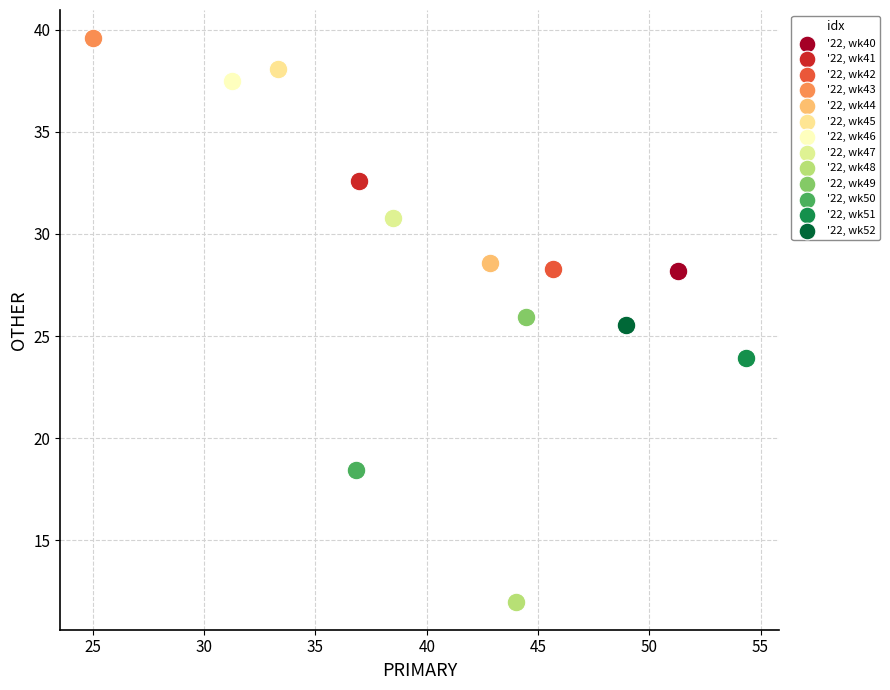

Which series reaches the minimum Y coordinate?

'22, wk48